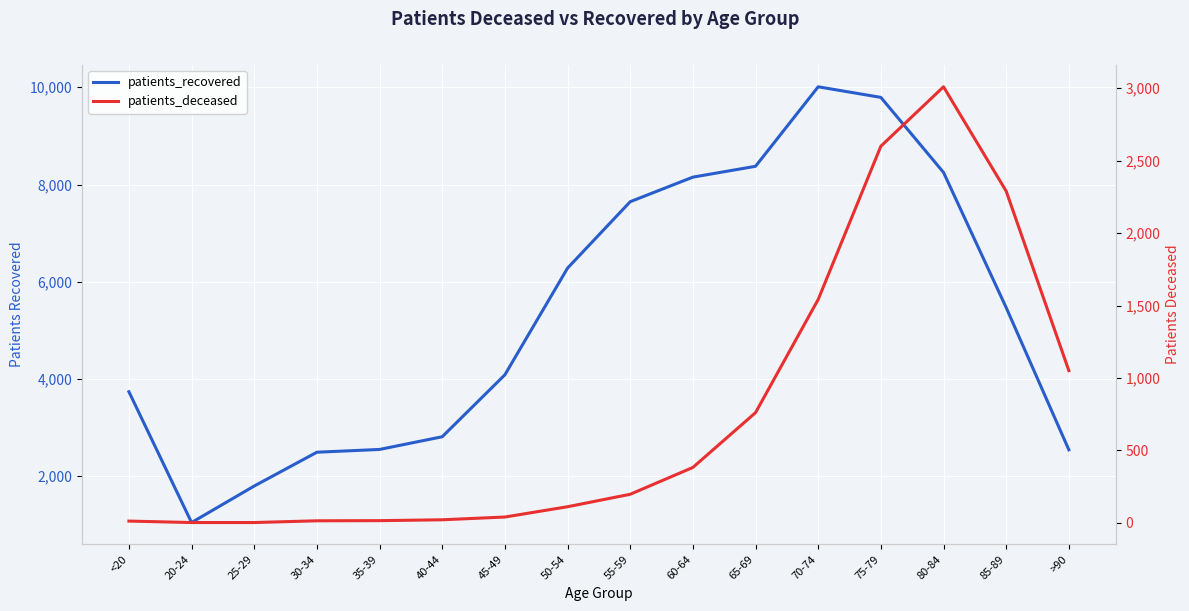

In patients_recovered, how many points are higher than both neighbors (excluding endpoints)?

1